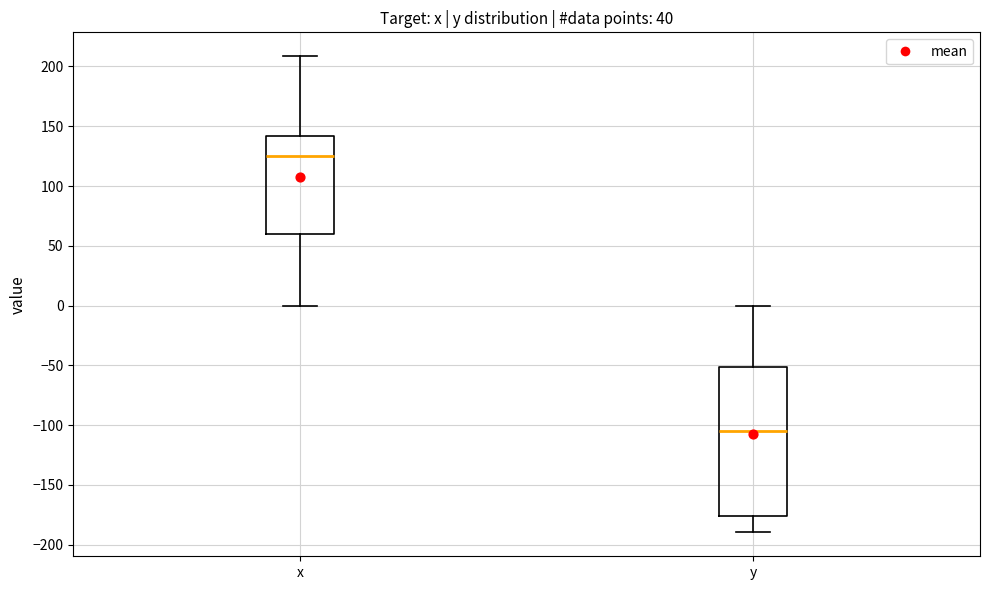

Reading left to right, read every box against the y-axis: the position of its median line, the range the box covers, and the ends of its whiskers. The values are not printed on the chart, so give them approximately, as read against the axis.

x: median 125, box 60 to 140, whiskers 0 to 210
y: median -105, box -175 to -50, whiskers -190 to 0